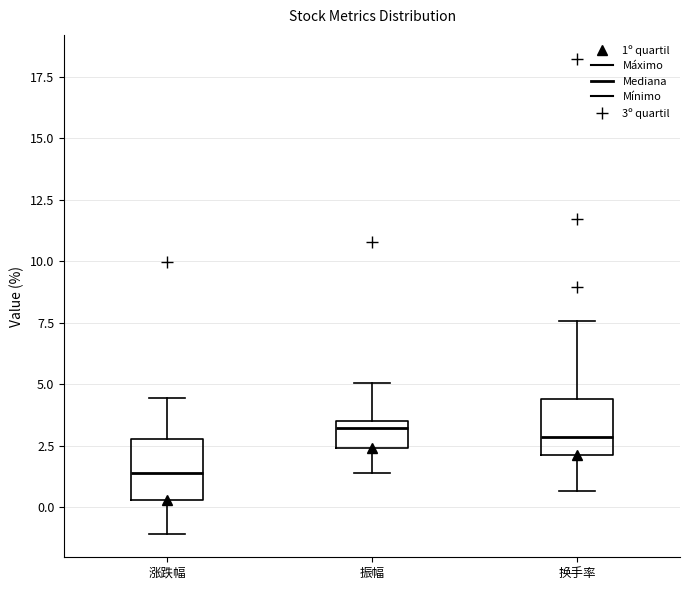

Where is the lower edge of the box for 振幅 on the y-axis? The values are not printed on the chart, so give them approximately, as read against the axis.

2.5